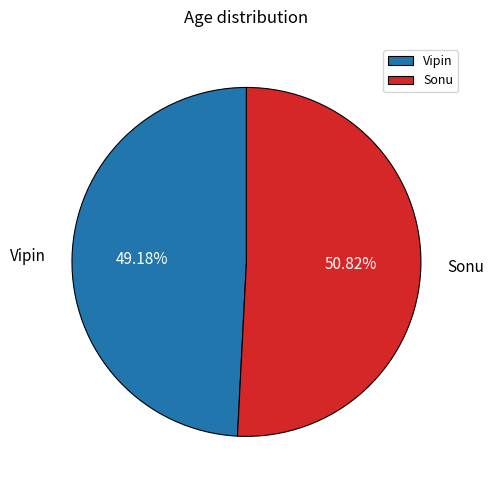

What is the smallest slice in the pie chart?

Vipin